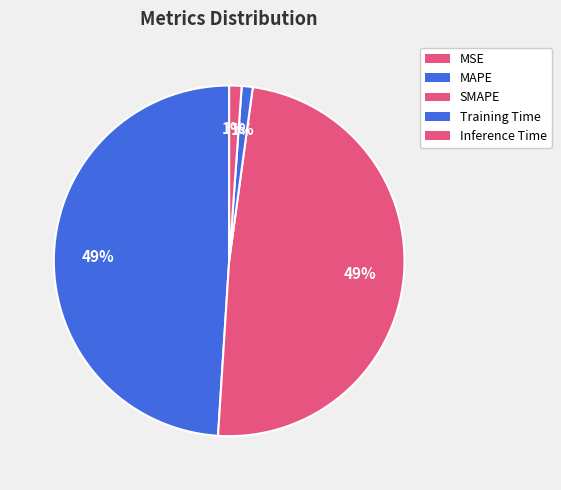

How many segments does this pie chart have?

5